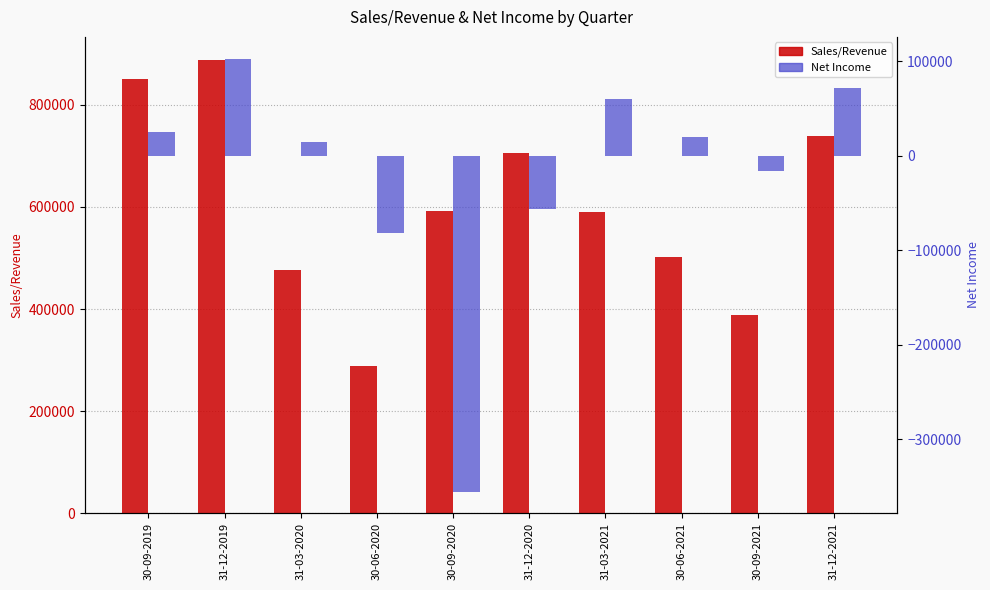

What is the sum of the Sales/Revenue values at 30-09-2020 and 31-12-2019?

1481560